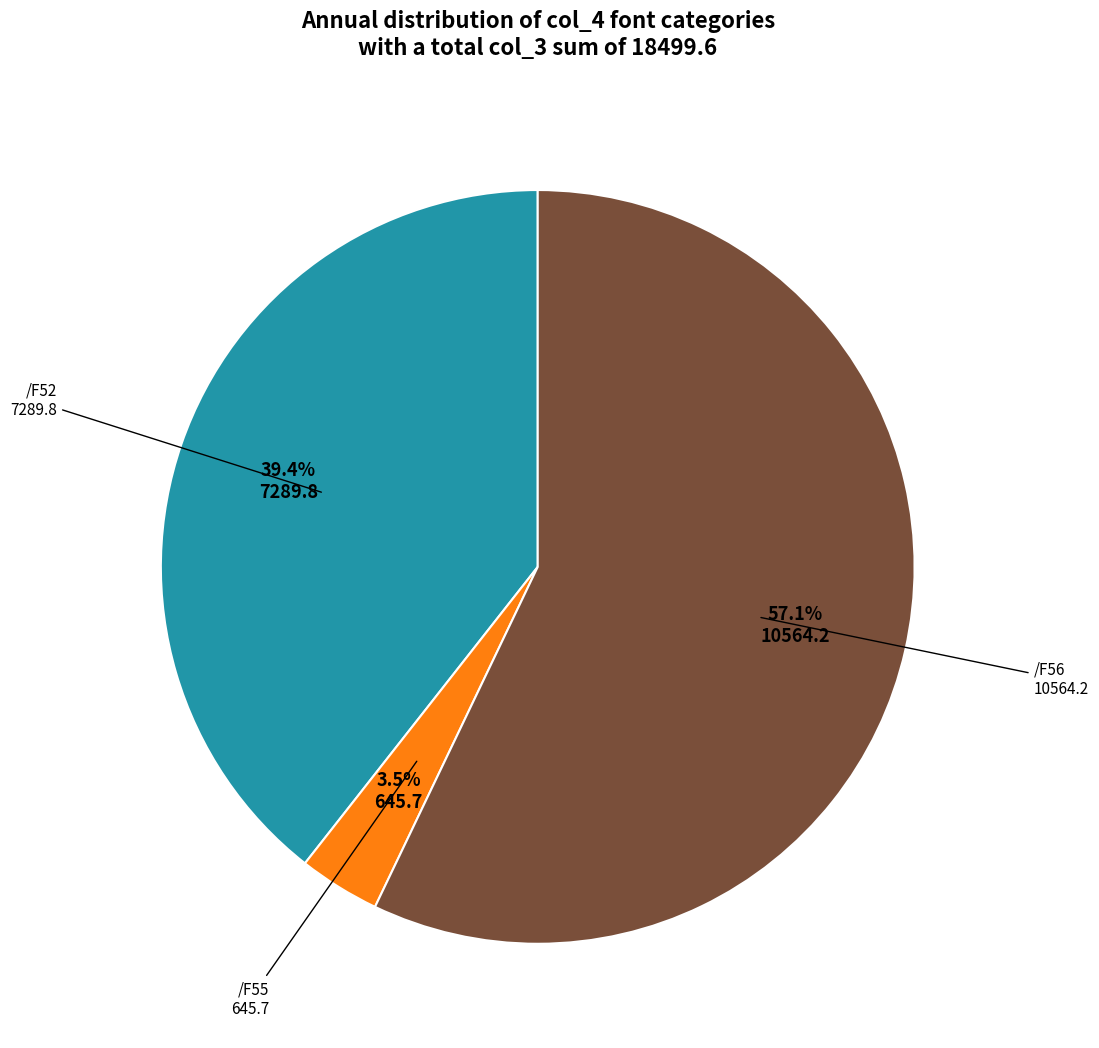

Is there any slice that represents more than half of the pie?

Yes